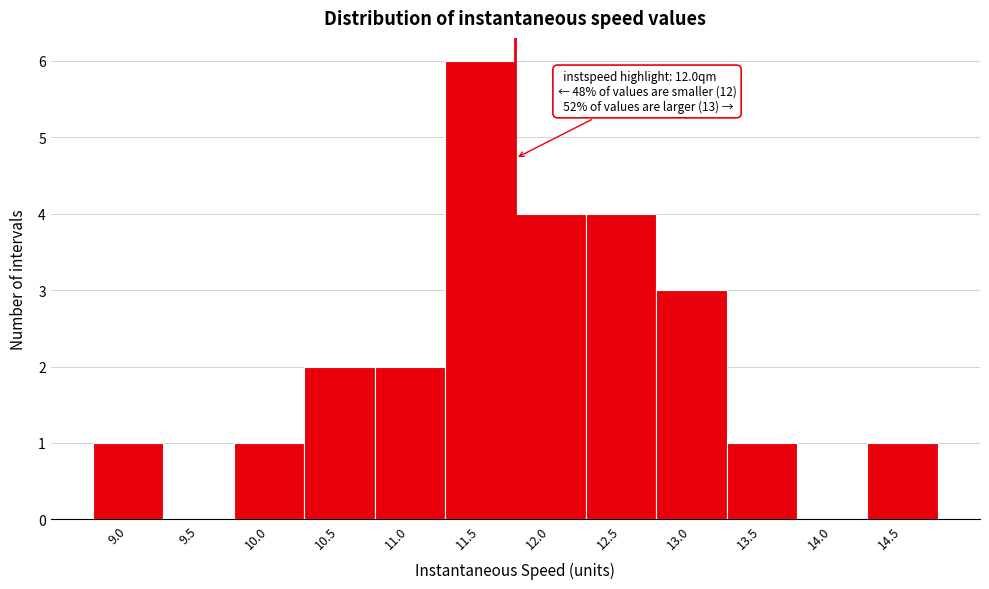

Reading left to right, extract all data points from this chart.

9.0=1	9.5=0	10.0=1	10.5=2	11.0=2	11.5=6	12.0=4	12.5=4	13.0=3	13.5=1	14.0=0	14.5=1